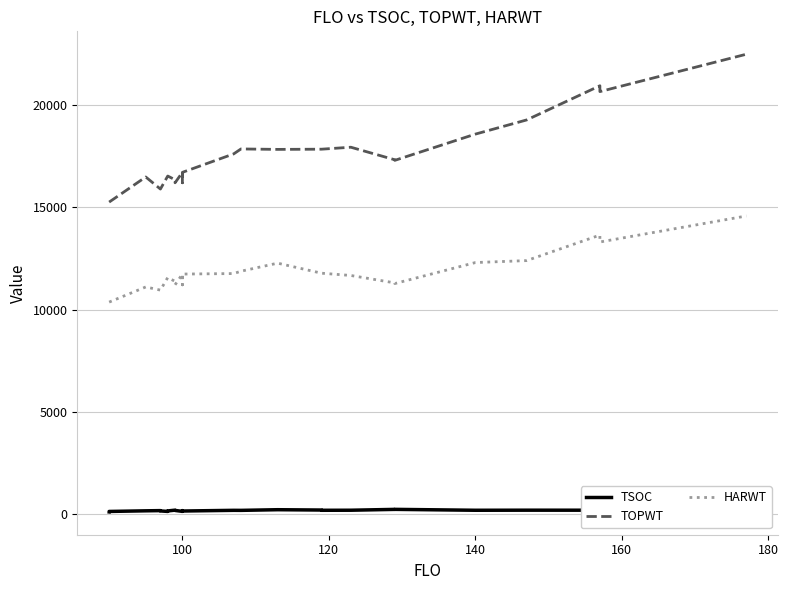

How many lines are shown in the chart?

3